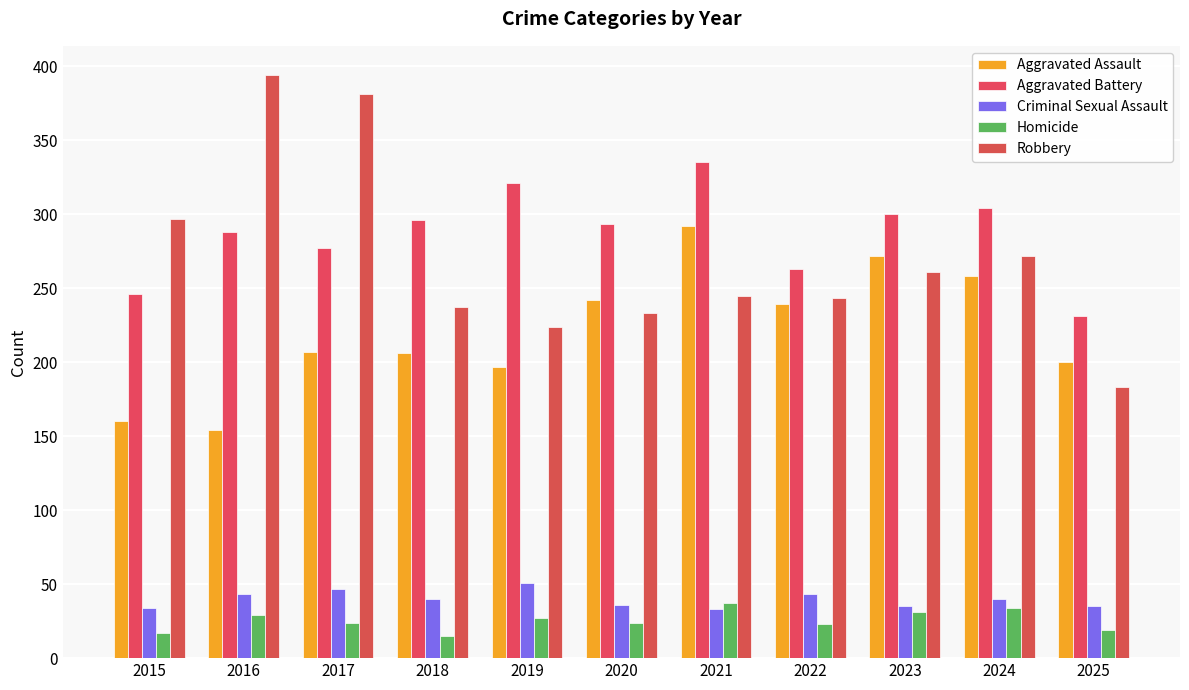

What is the approximate value of Aggravated Battery at 2022, to the nearest 5?

265